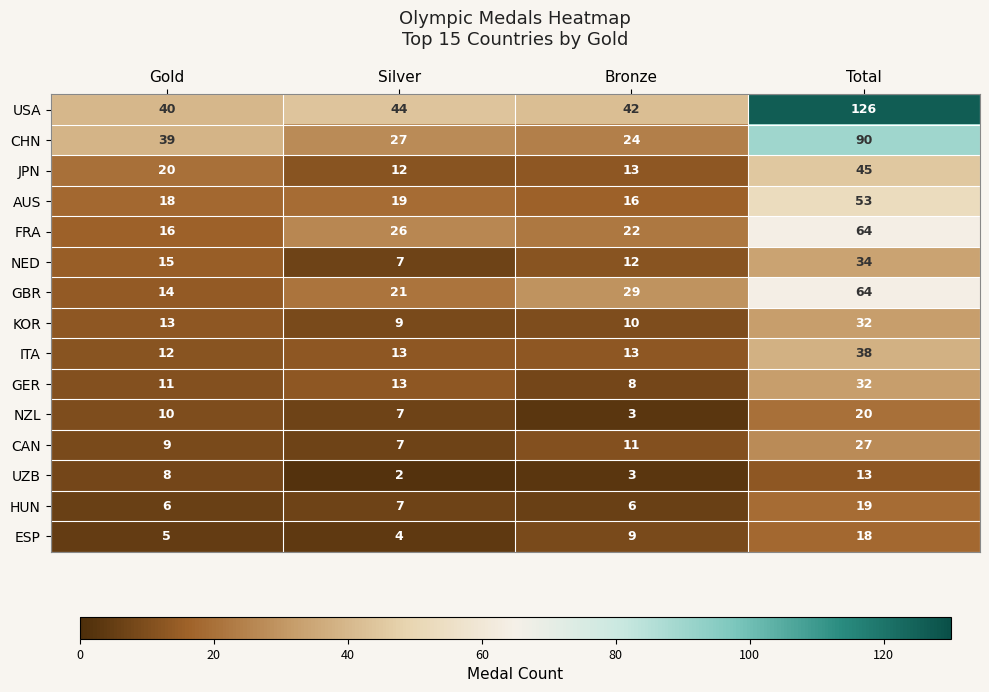

Between Silver and Total, which series saw the biggest shift?

USA